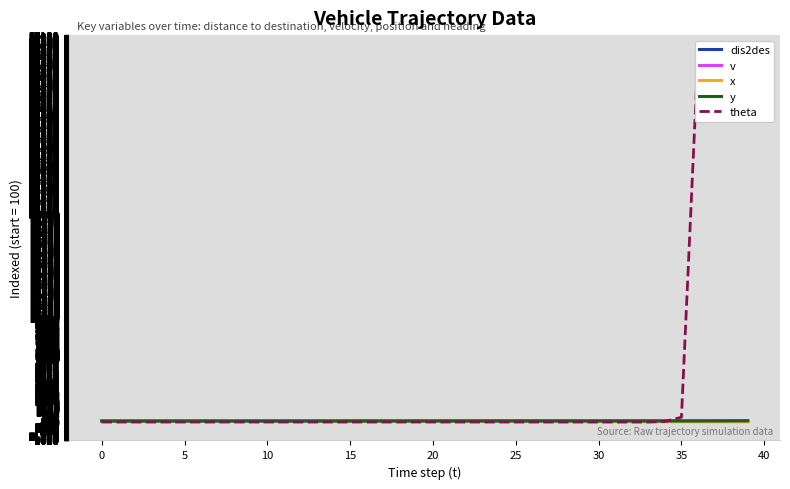

True or false: v and y cross at least once.

False